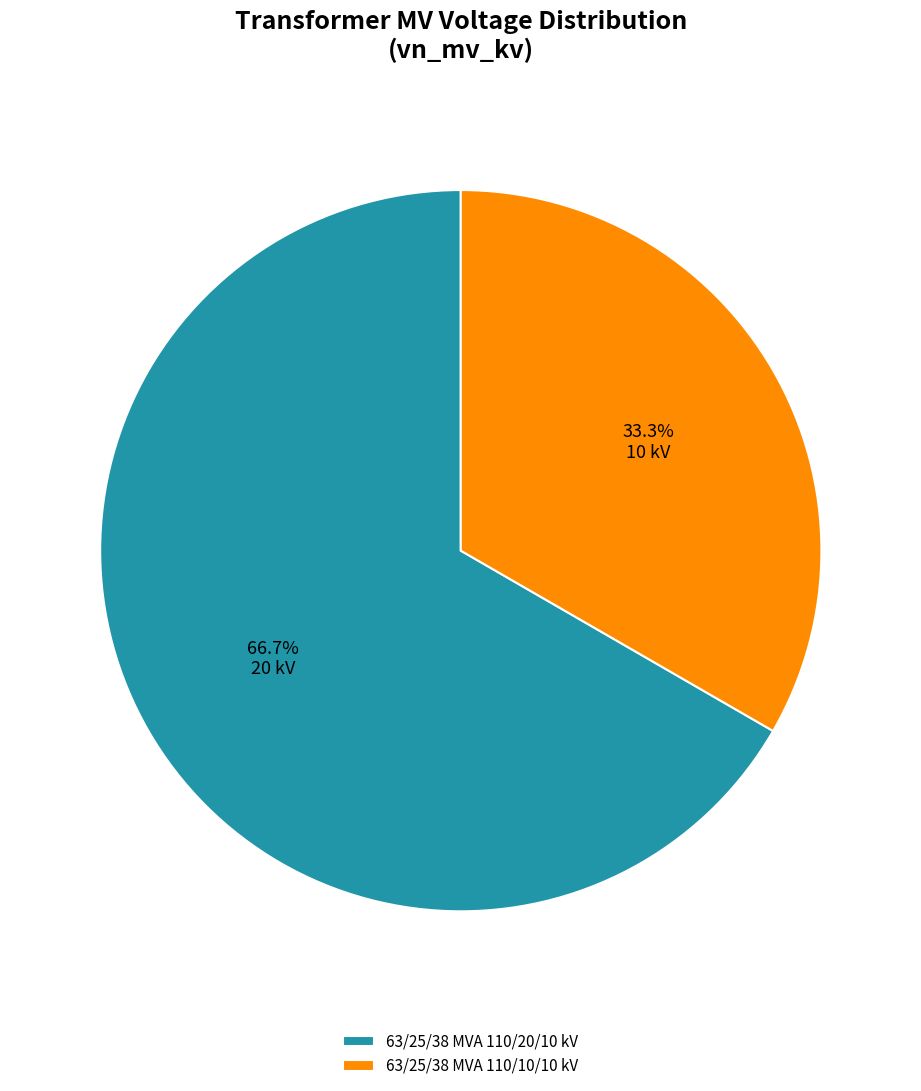

What percentage is the 63/25/38 MVA 110/10/10 kV slice, to the nearest percent?

33%